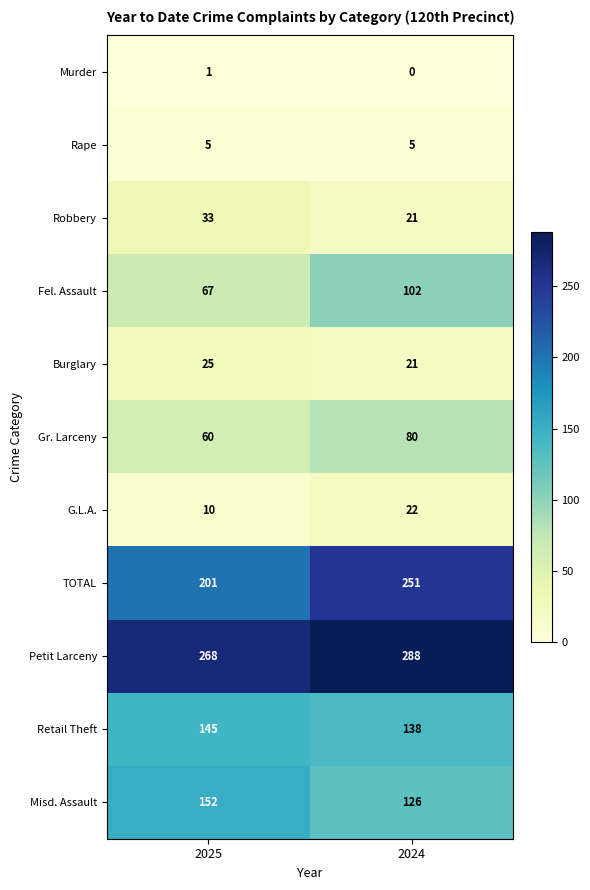

The value of Gr. Larceny at 2025 is 60. True or false?

True